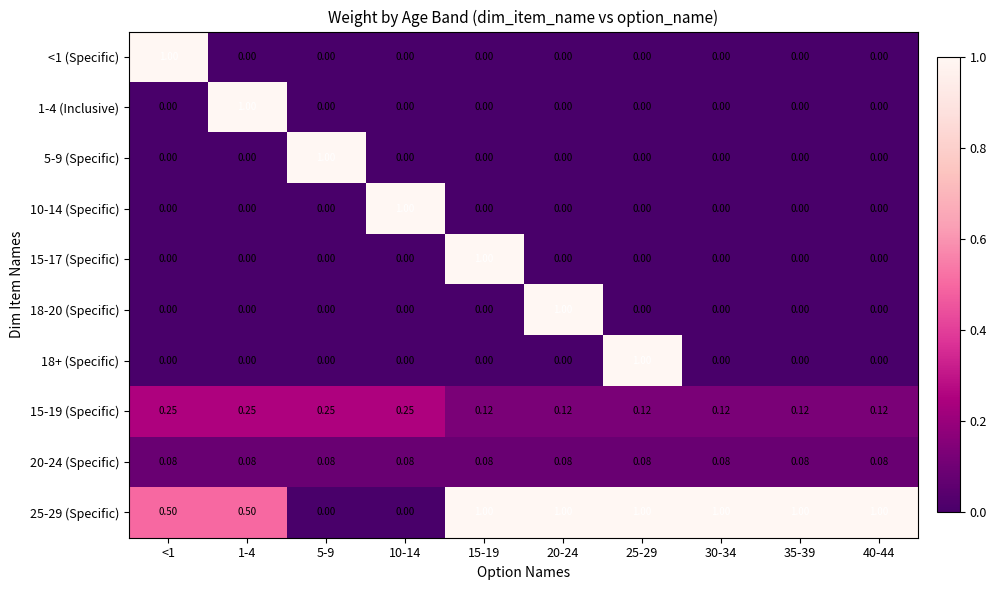

Count the number of categories in the chart.

10